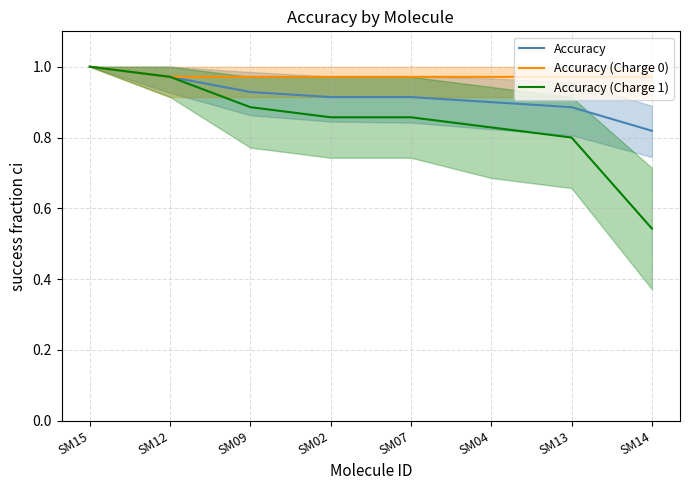

Rank the series at SM02 from highest to lowest value.

Accuracy (Charge 0), Accuracy, Accuracy (Charge 1)